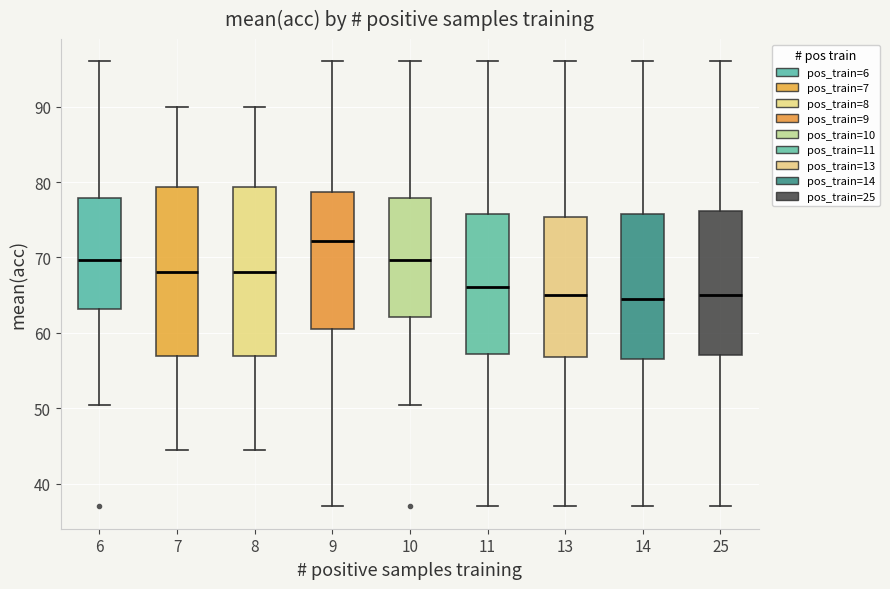

Reading left to right, read every box against the y-axis: the position of its median line, the range the box covers, and the ends of its whiskers. The values are not printed on the chart, so give them approximately, as read against the axis.

6: median 70, box 63 to 78, whiskers 51 to 96
7: median 68, box 57 to 79, whiskers 45 to 90
8: median 68, box 57 to 79, whiskers 45 to 90
9: median 72, box 61 to 79, whiskers 37 to 96
10: median 70, box 62 to 78, whiskers 51 to 96
11: median 66, box 57 to 76, whiskers 37 to 96
13: median 65, box 57 to 75, whiskers 37 to 96
14: median 65, box 57 to 76, whiskers 37 to 96
25: median 65, box 57 to 76, whiskers 37 to 96